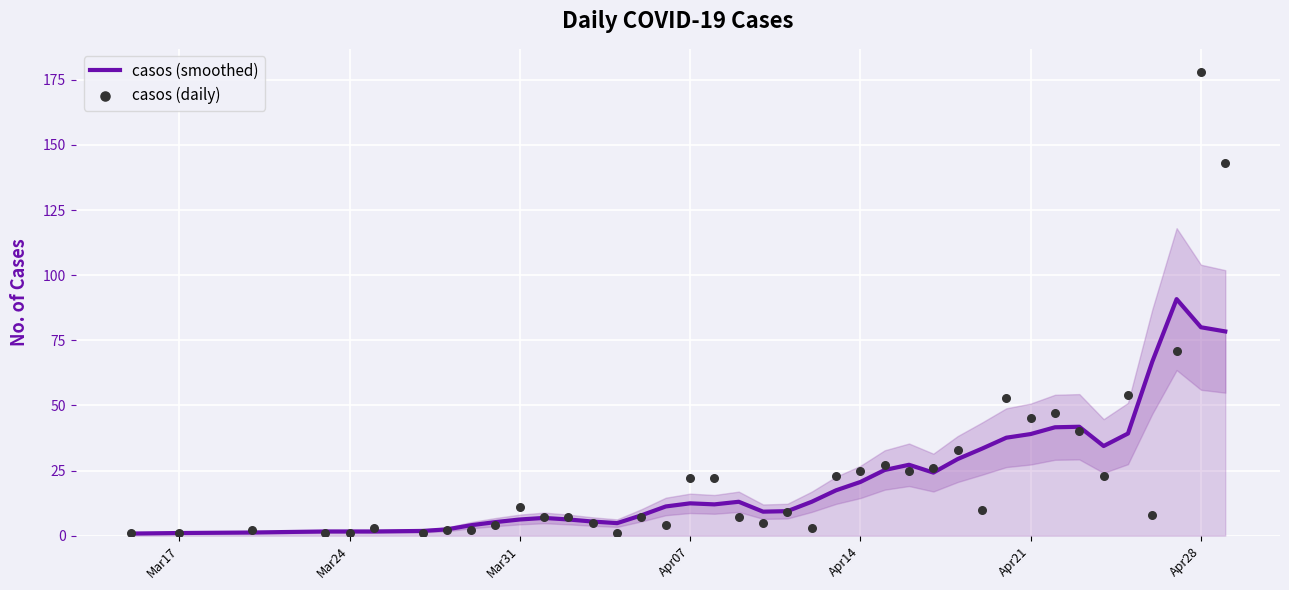

What are all the series names shown in the legend?

casos (smoothed), casos (daily)